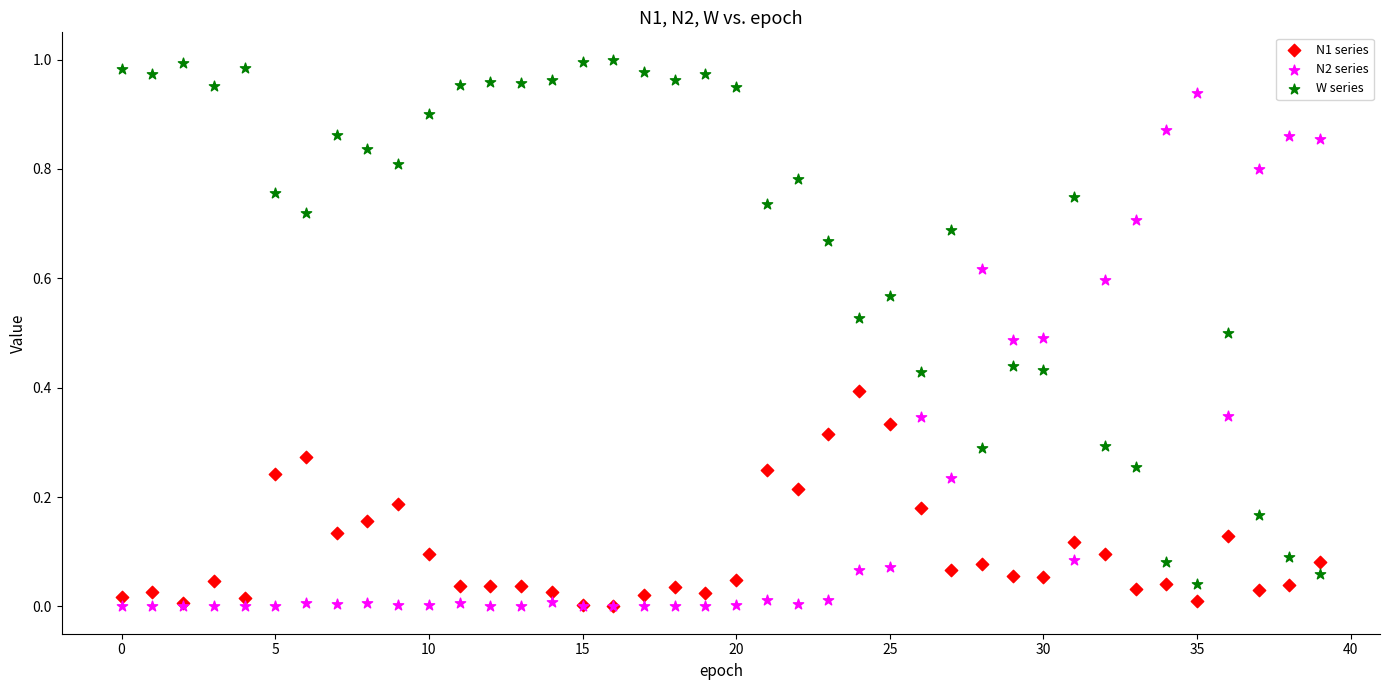

Which series has the widest spread of Y values?

W series